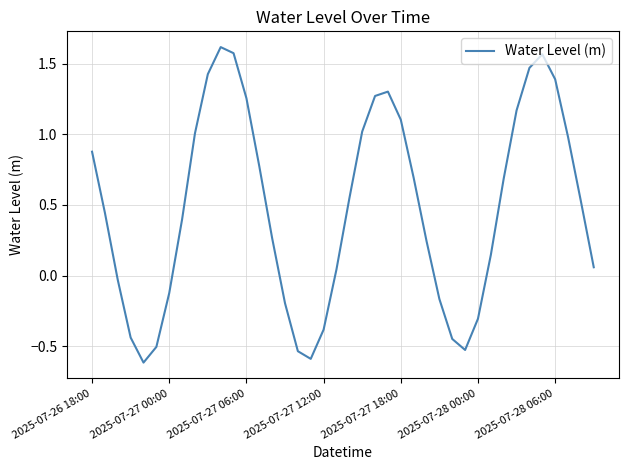

Count the number of data series in this chart.

1